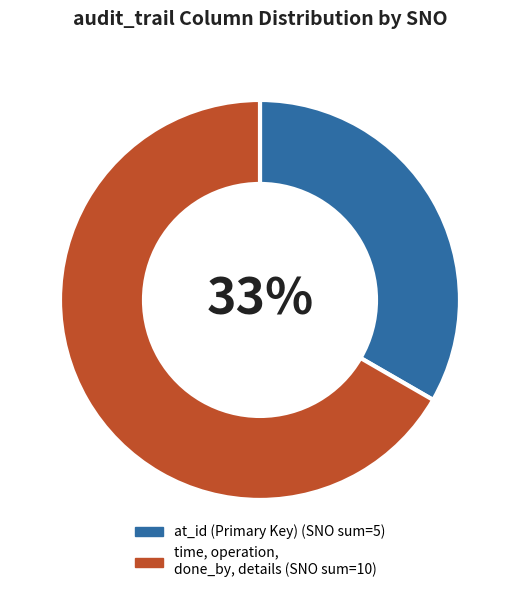

To the nearest percent, what is the average slice percentage?

50%